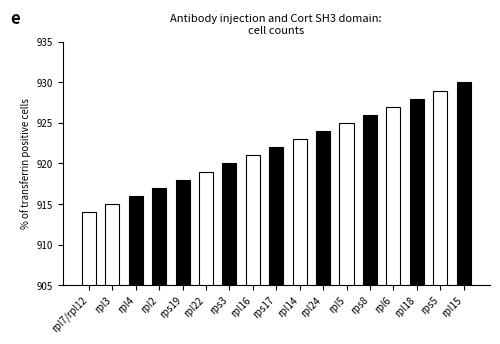

What is the change in value from rpl14 to rpl6?

+4